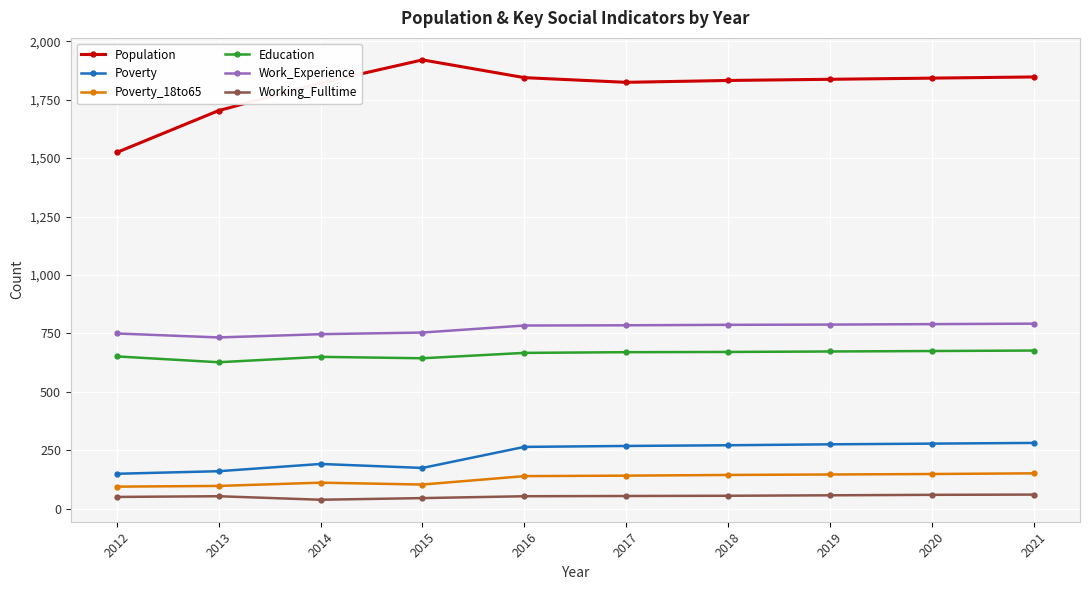

What is the total value across all series at 2015?

3643